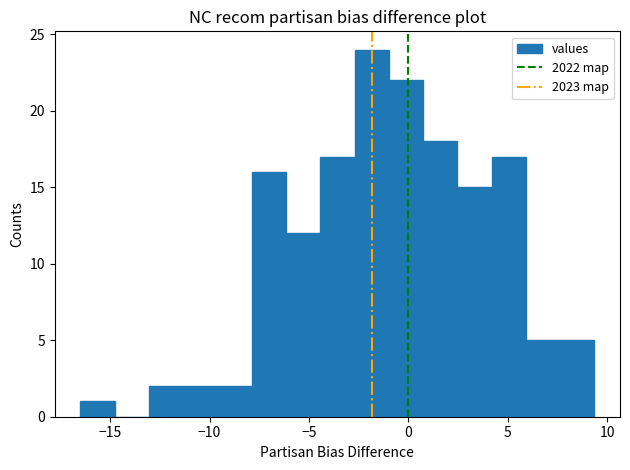

Around what value on the x-axis is the tallest bar? Give the approximate position of its centre, as read against the axis.

-2.0